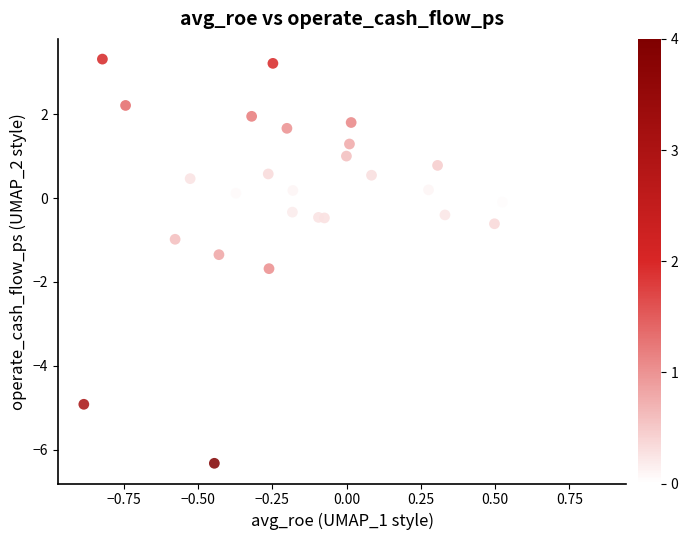

What is the range of X values (max minus min)?

1.7